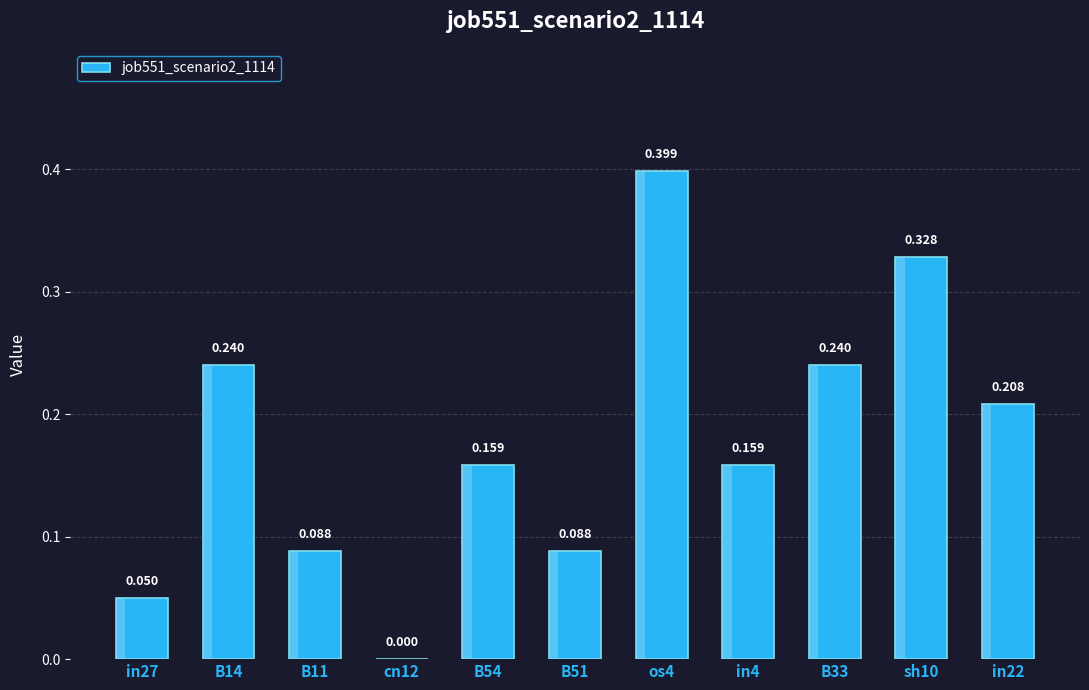

What is the sum of all values?

2.0